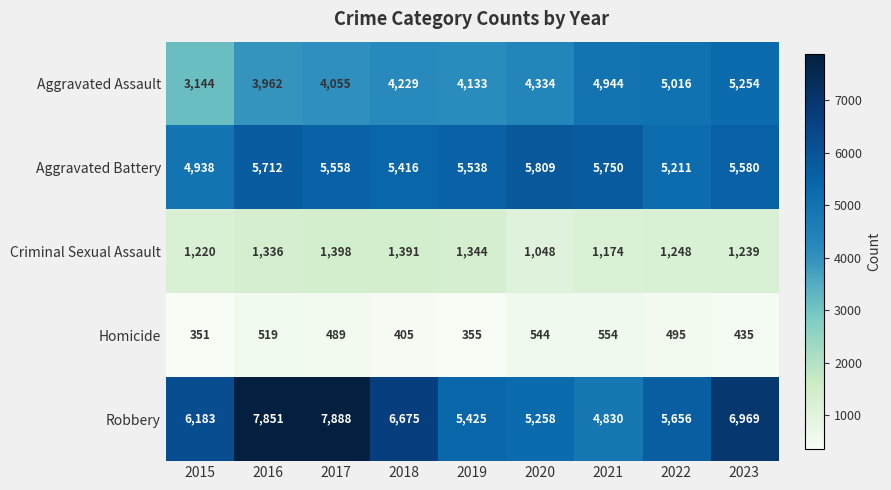

Count the number of data series in this chart.

5